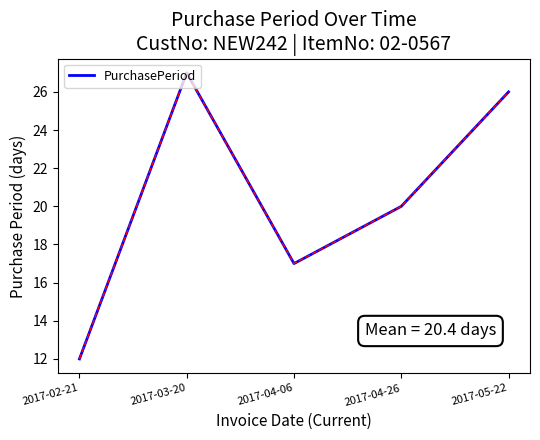

Is this an area chart (filled region under the line)?

No